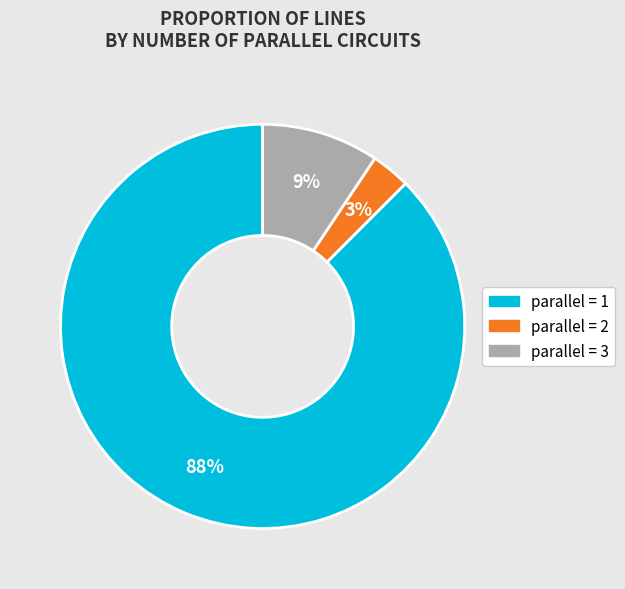

Which slice is the smallest?

parallel = 2